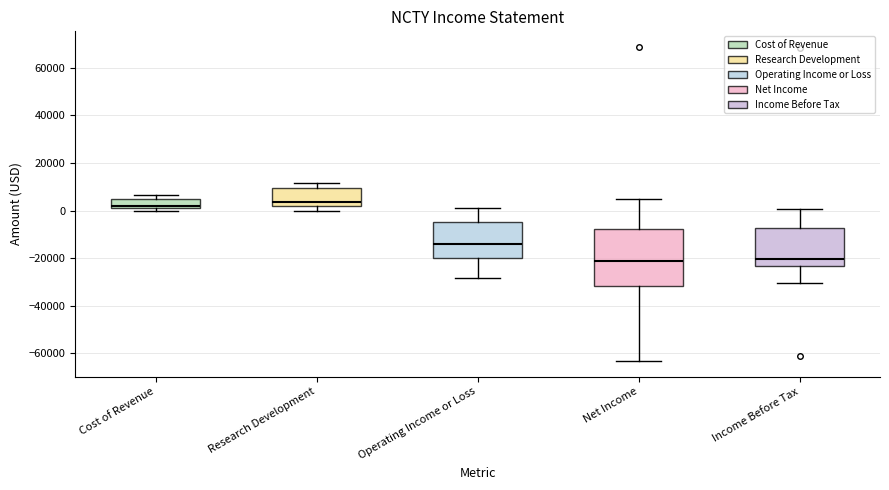

Comparing the boxes themselves (not the whiskers), which one is the tallest?

Net Income